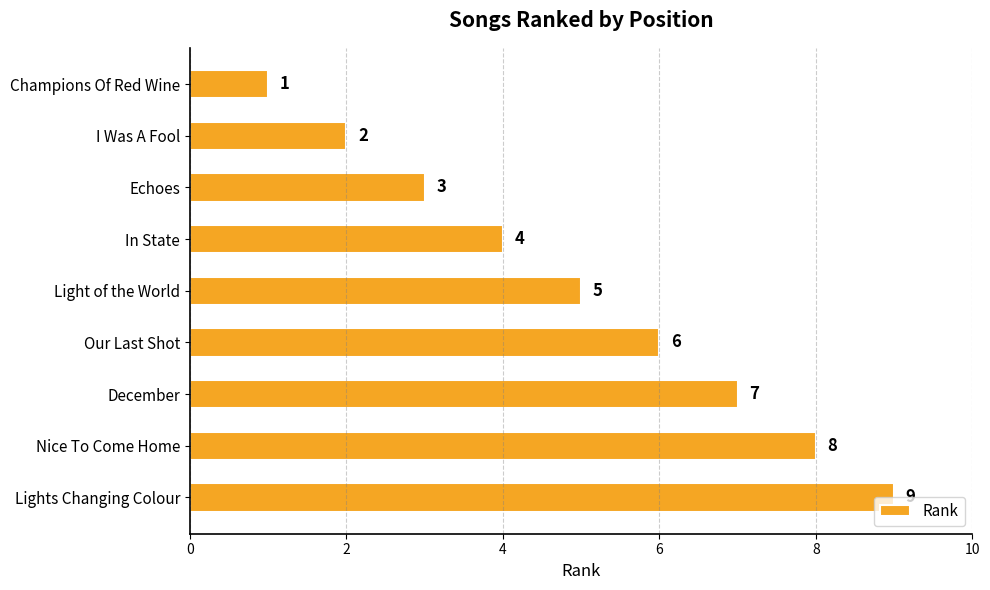

What is the ratio of the value at Lights Changing Colour to the value at Our Last Shot?

1.5